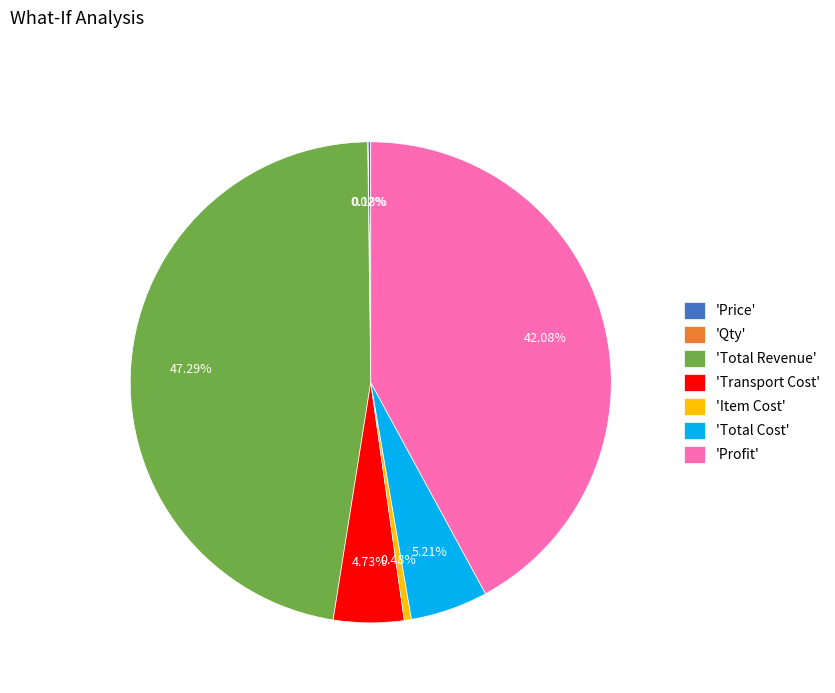

Between 'Profit' and 'Item Cost', which is larger?

'Profit'